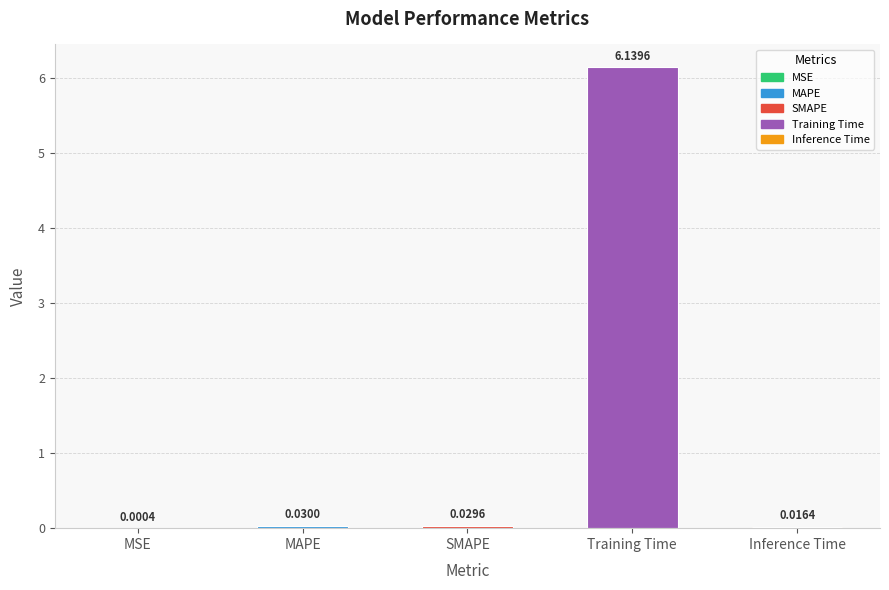

At which label is the value closest to 3?

MAPE